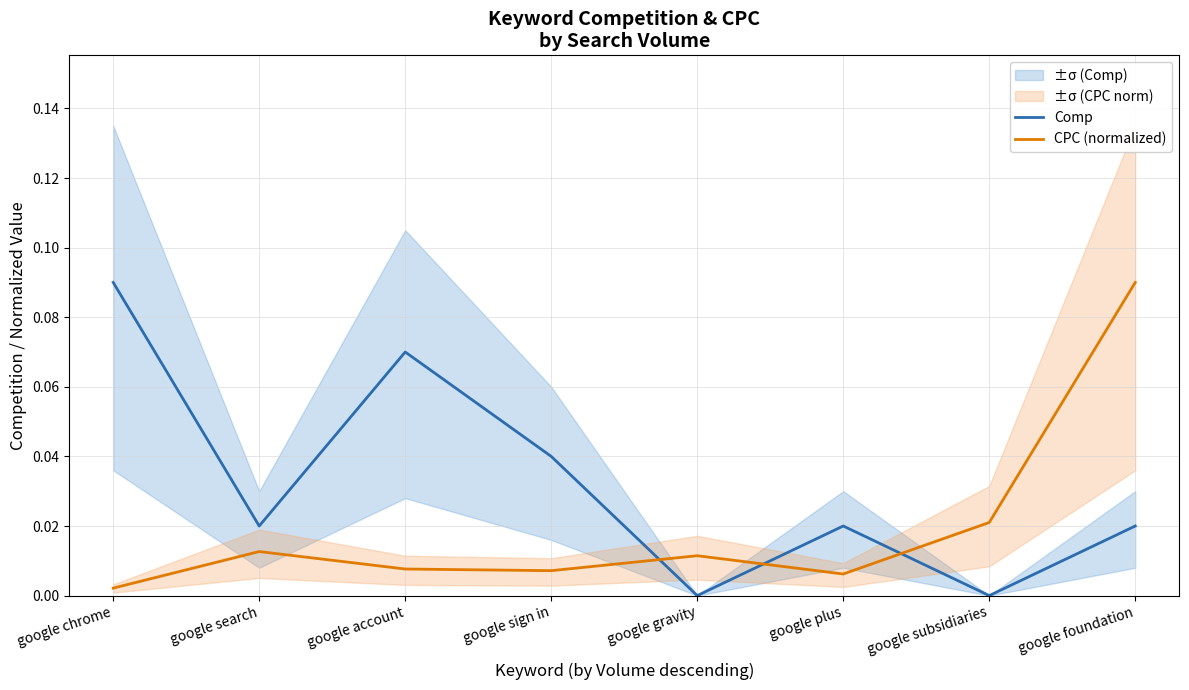

The value of Comp at google search is 0.0. True or false?

True